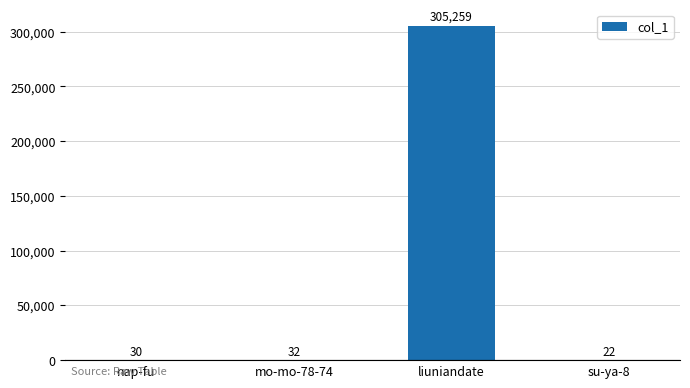

Between su-ya-8 and liuniandate, which is larger?

liuniandate